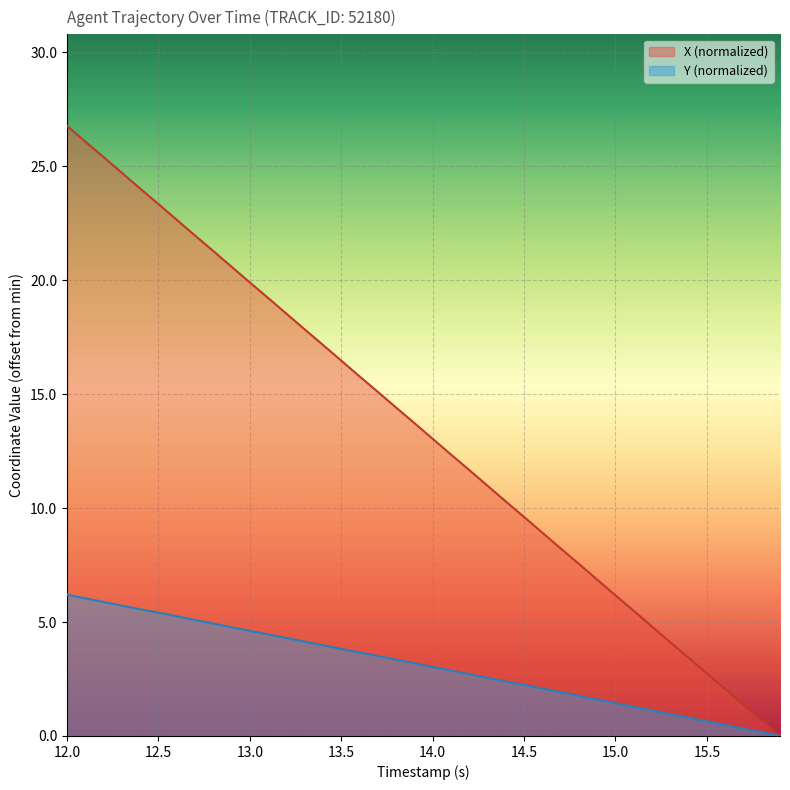

Which category has the highest value across all series?

12.0